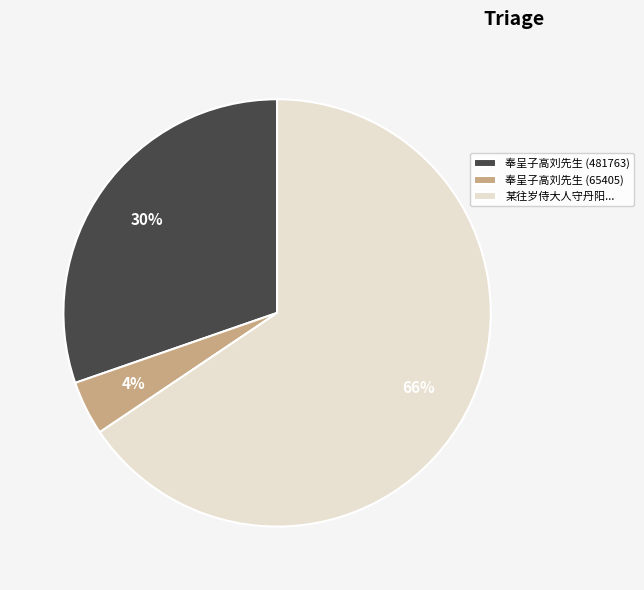

Rank the categories by value from highest to lowest.

某往岁侍大人守丹阳..., 奉呈子高刘先生 (481763), 奉呈子高刘先生 (65405)